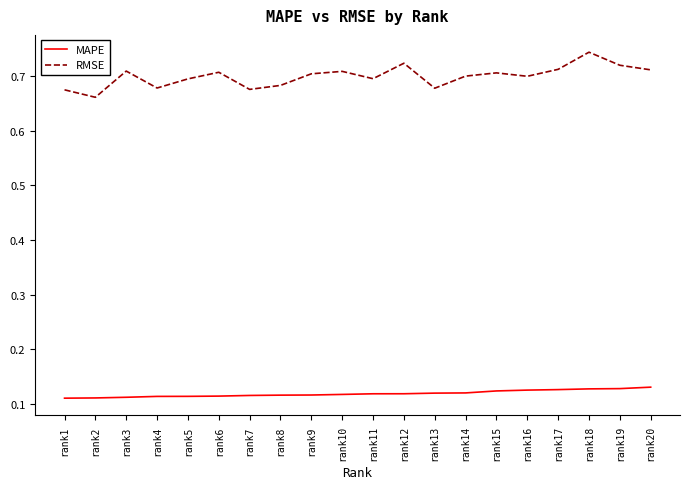

Where is the first local minimum for RMSE?

rank2